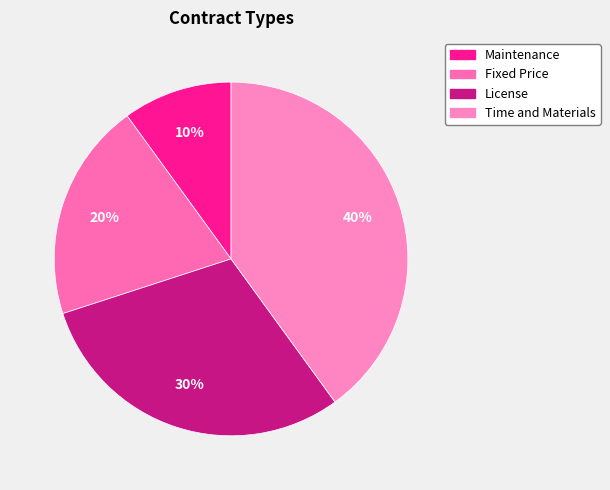

To the nearest percent, what percentage of the pie is License?

30%